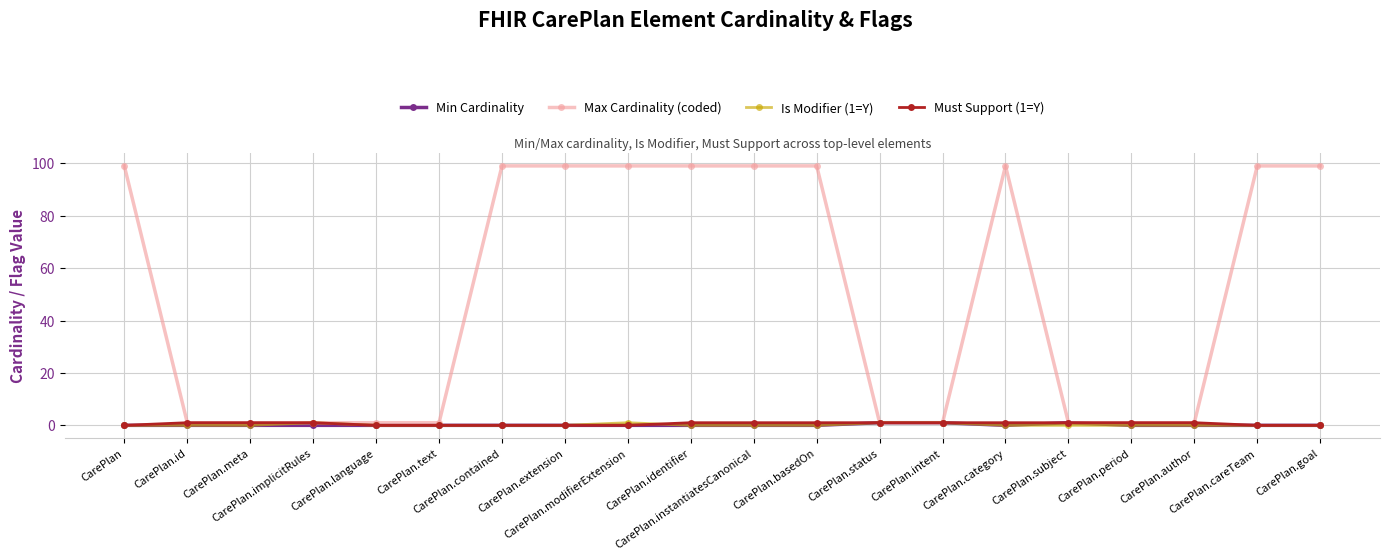

Which series has the largest total across all categories?

Max Cardinality (coded)